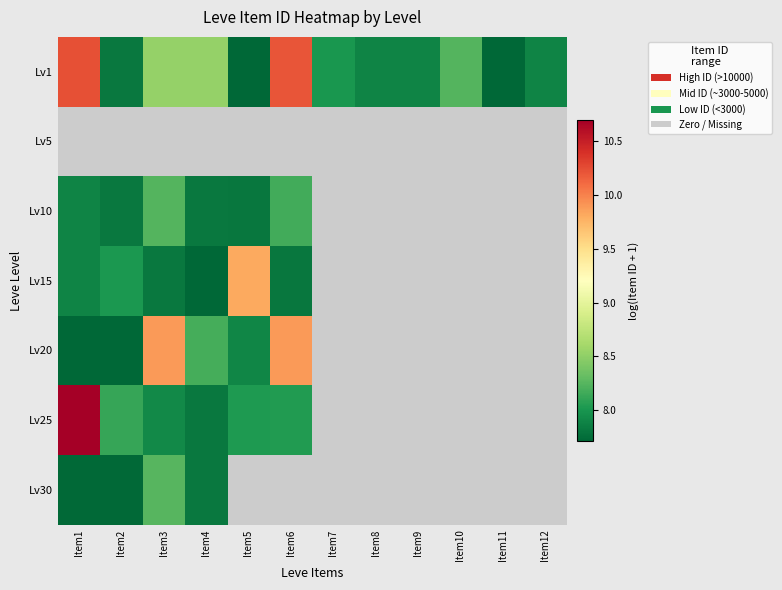

At which category does the chart reach its minimum across all series?

Item5